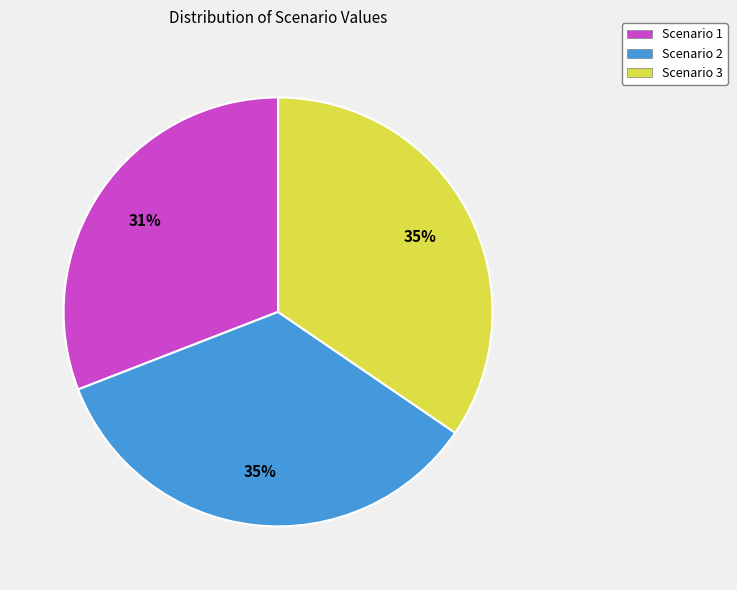

Is there a majority slice in this chart?

No